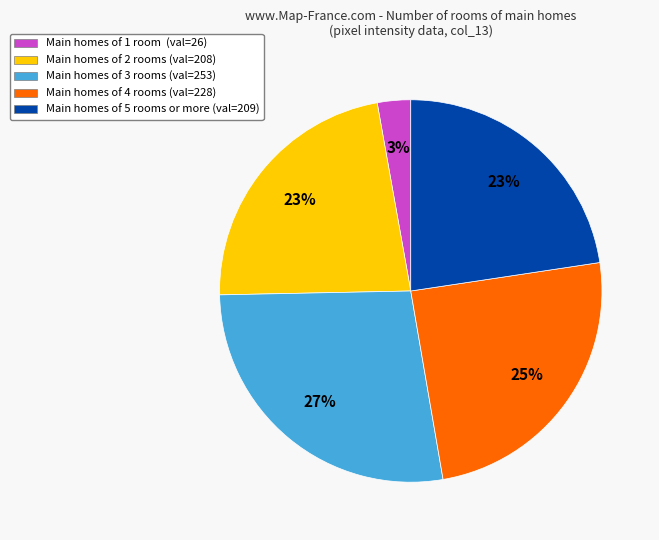

How many slices are in this pie chart?

5